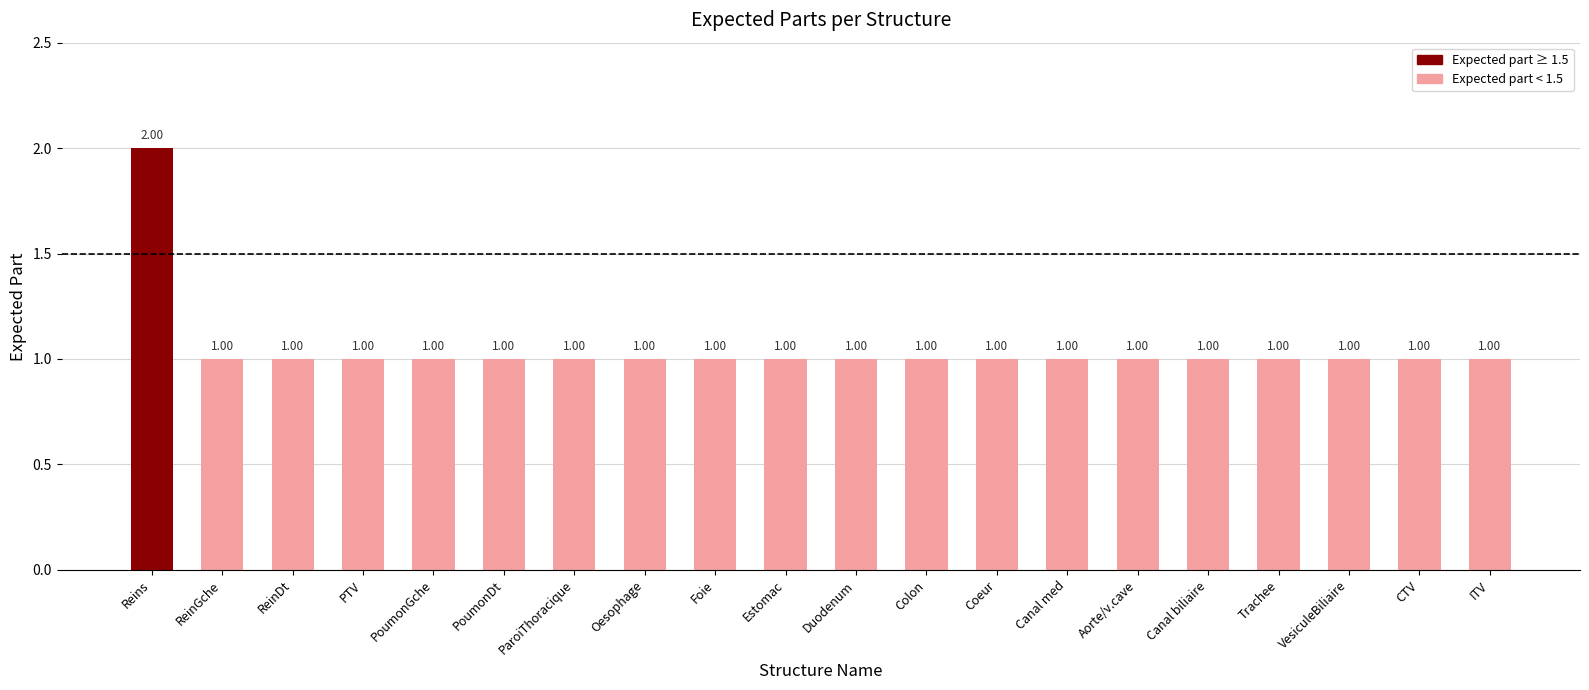

The value at Canal med is 2. True or false?

False